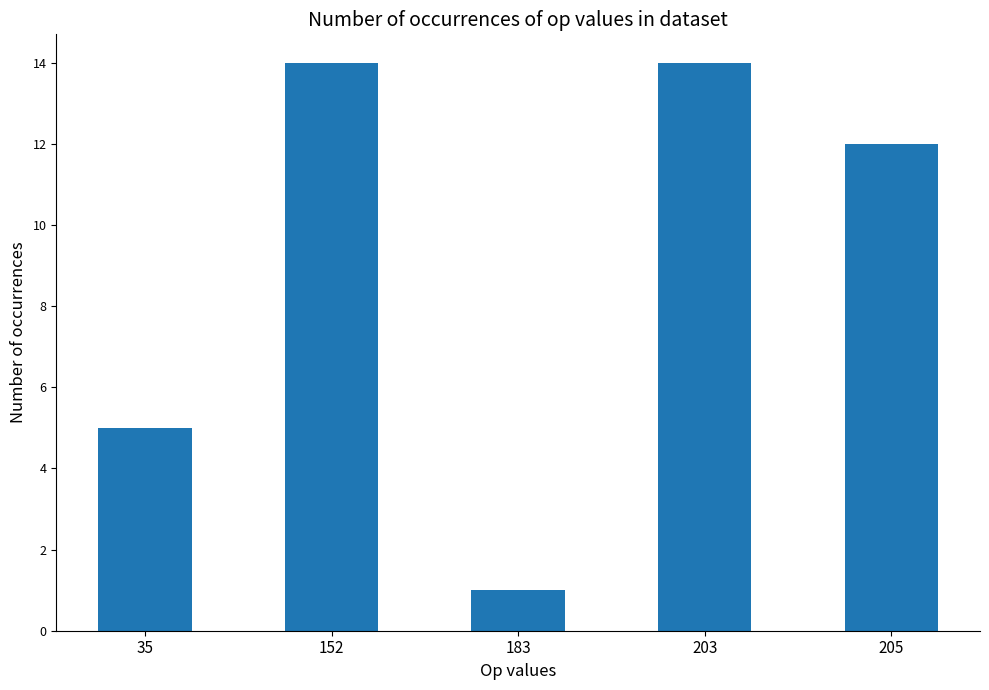

The chart shows a value of 8 at 205. True or false?

False